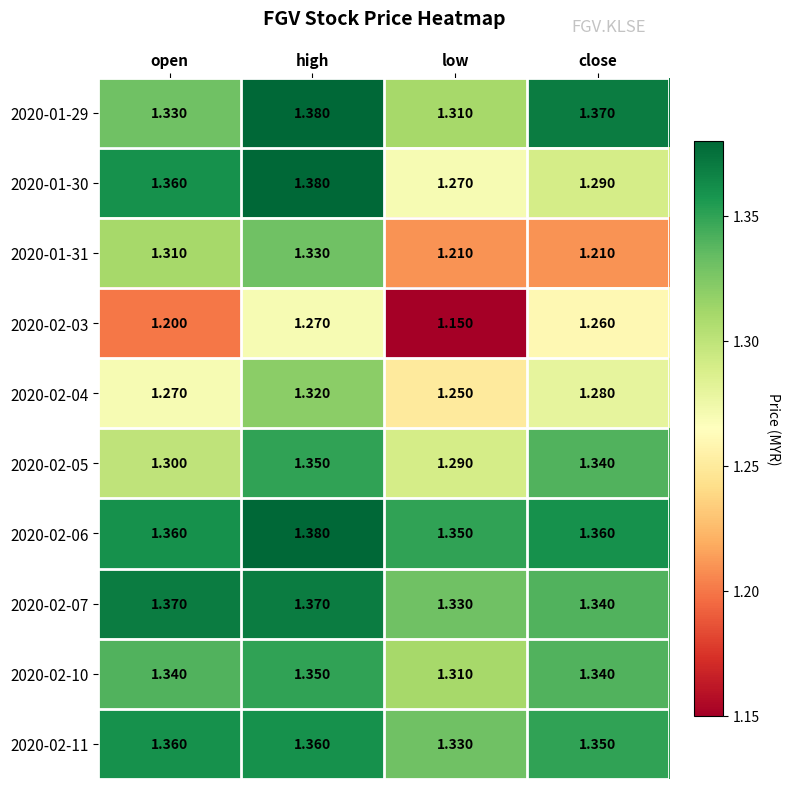

Is the value of 2020-02-10 at low greater than the value of 2020-02-07 at high?

No